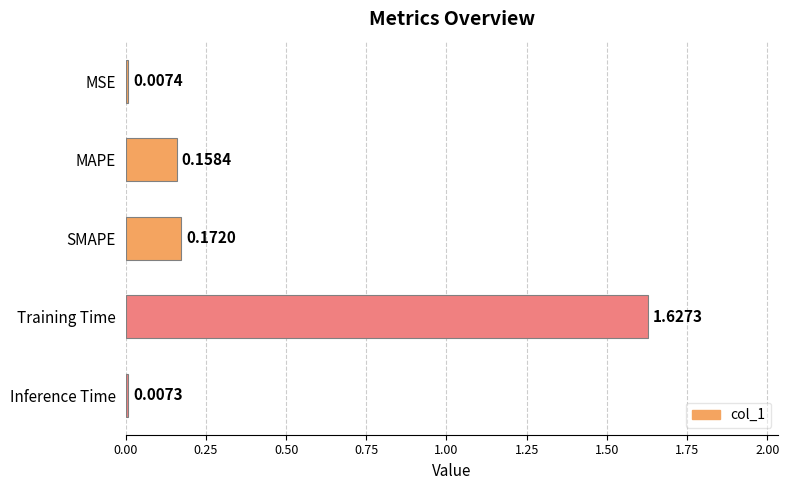

How many data points does each series have?

5